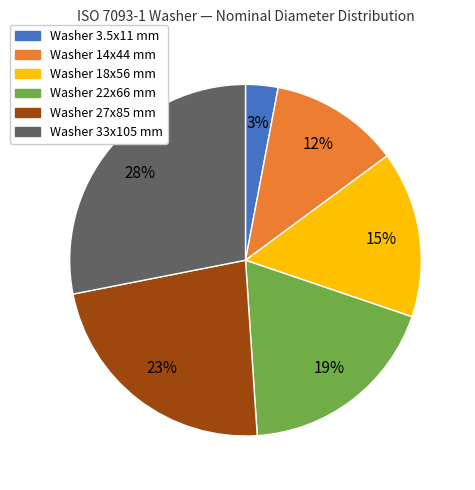

To the nearest percent, what is the average slice percentage?

17%